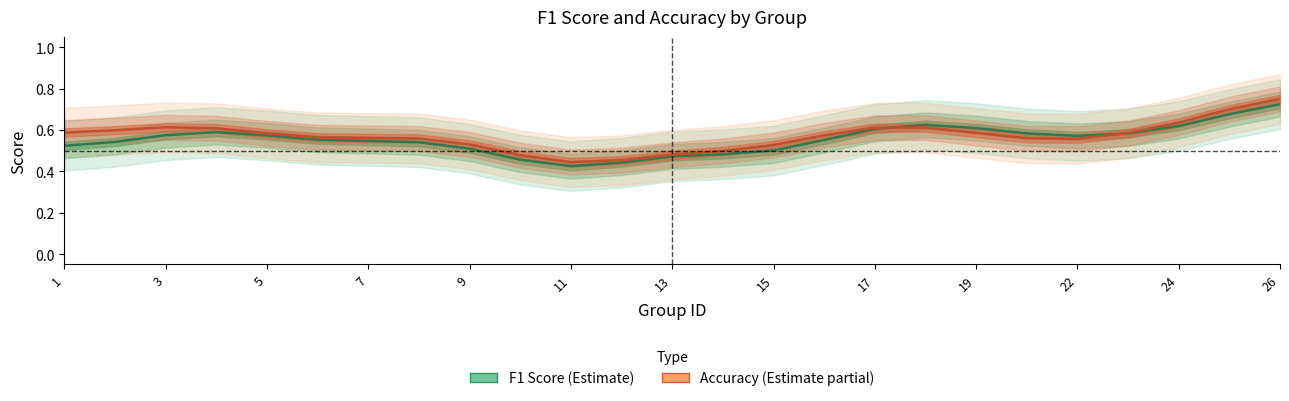

Which series has the largest total across all categories?

accuracy